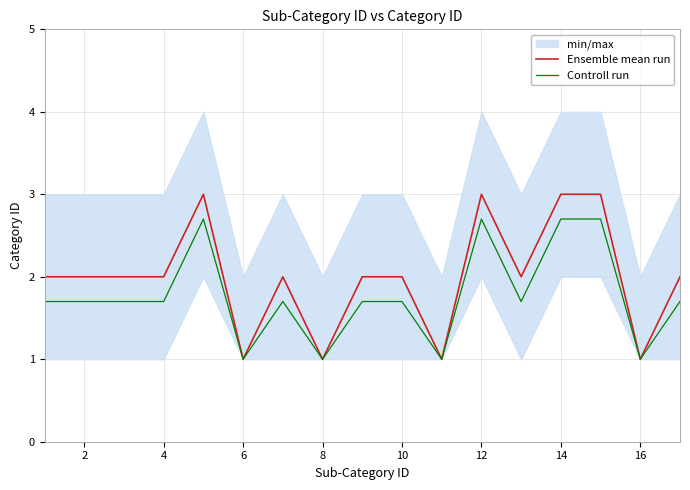

List the series in order of their peak value, lowest first.

Controll run, Ensemble mean run